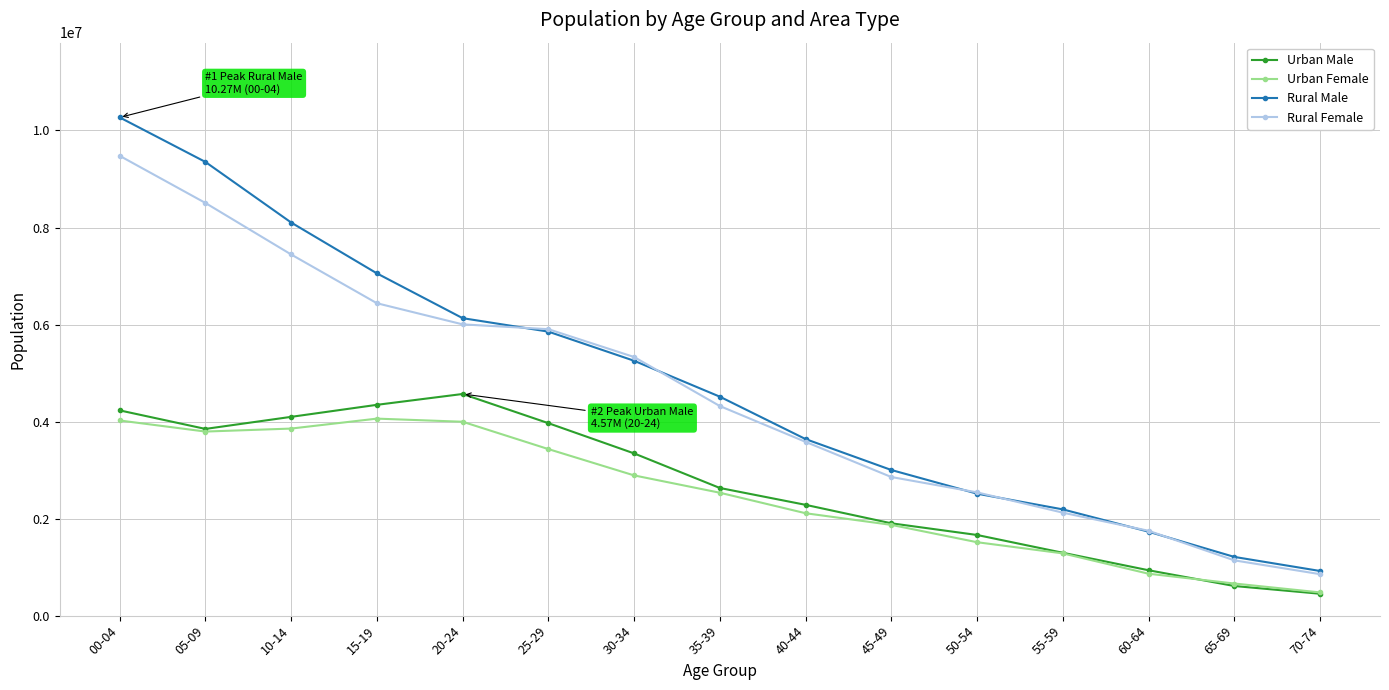

True or false: Urban Female and Rural Male cross at least once.

False